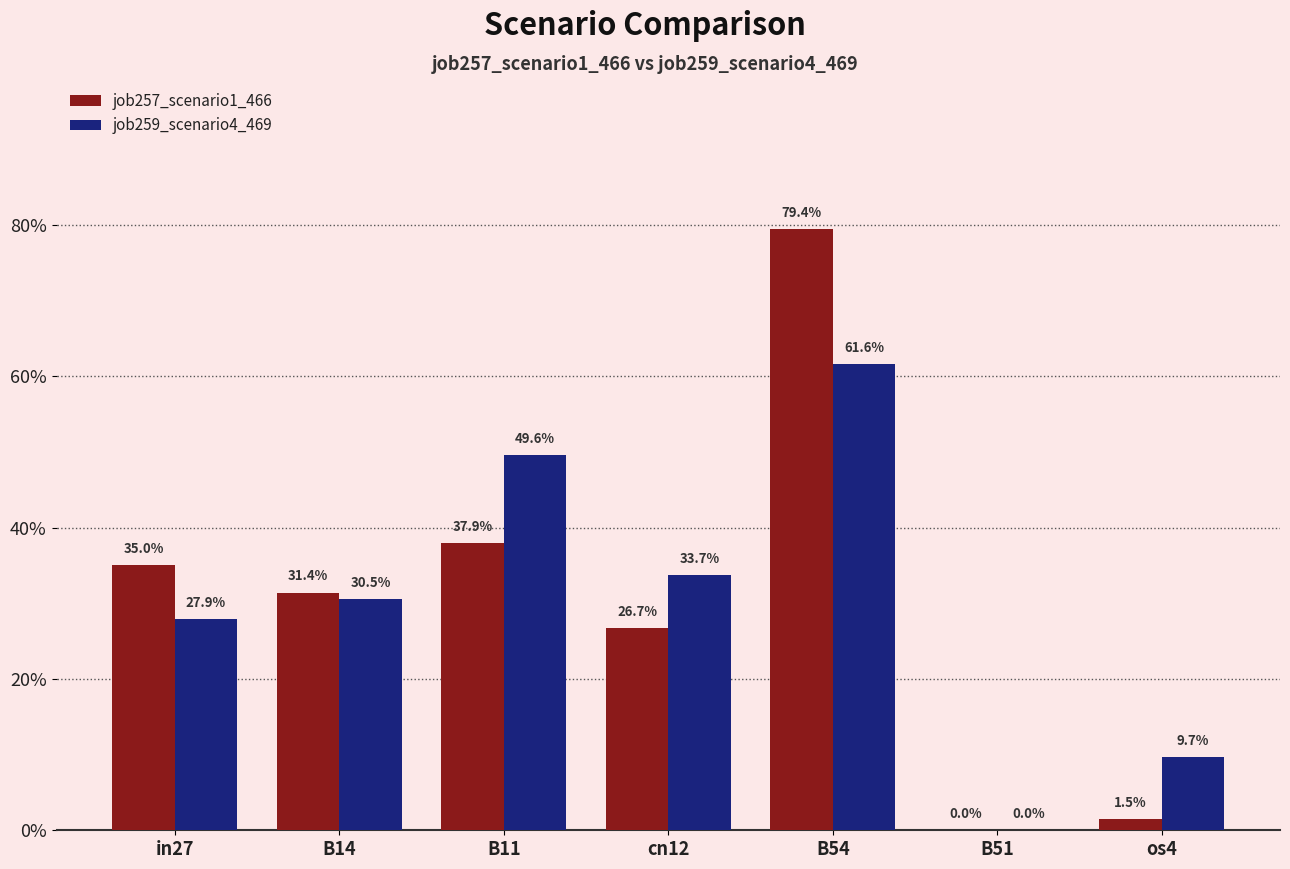

Which category has the highest value in the job259_scenario4_469 series?

B54